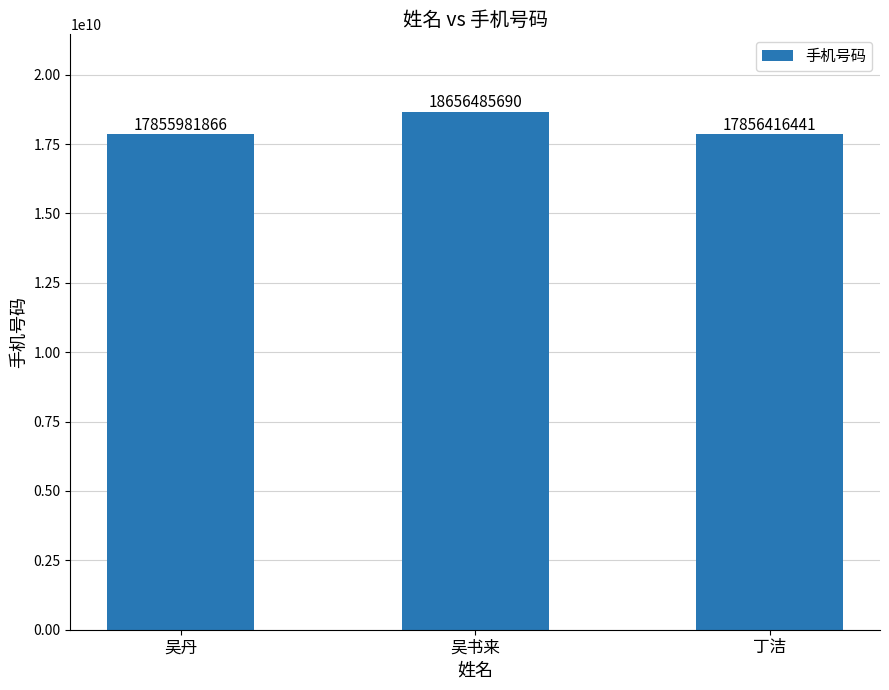

The chart shows a value of 6502902908 at 丁洁. True or false?

False